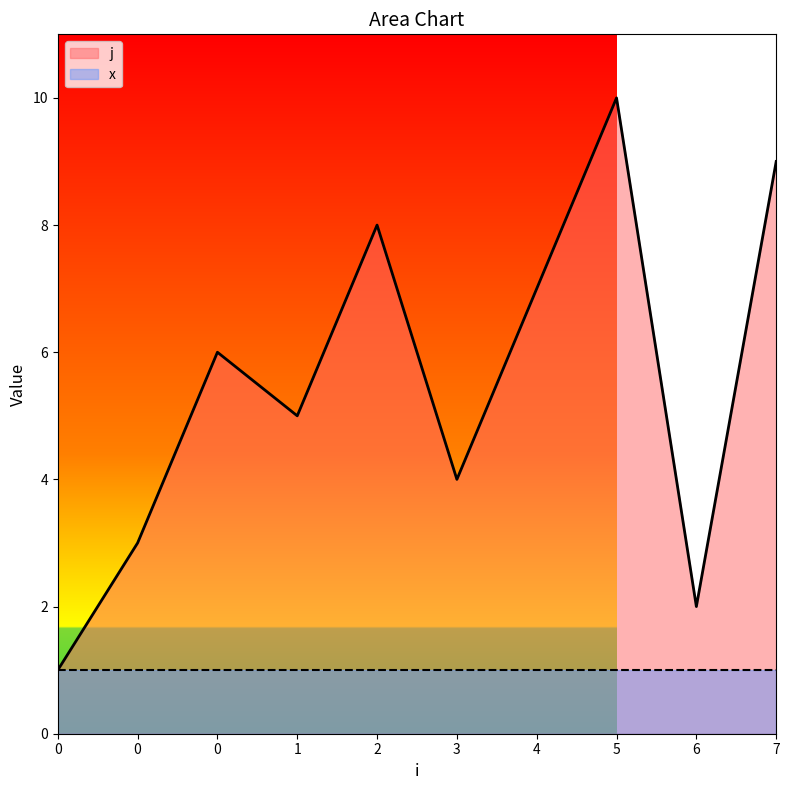

What is the change in value from 4 to 7?

+2